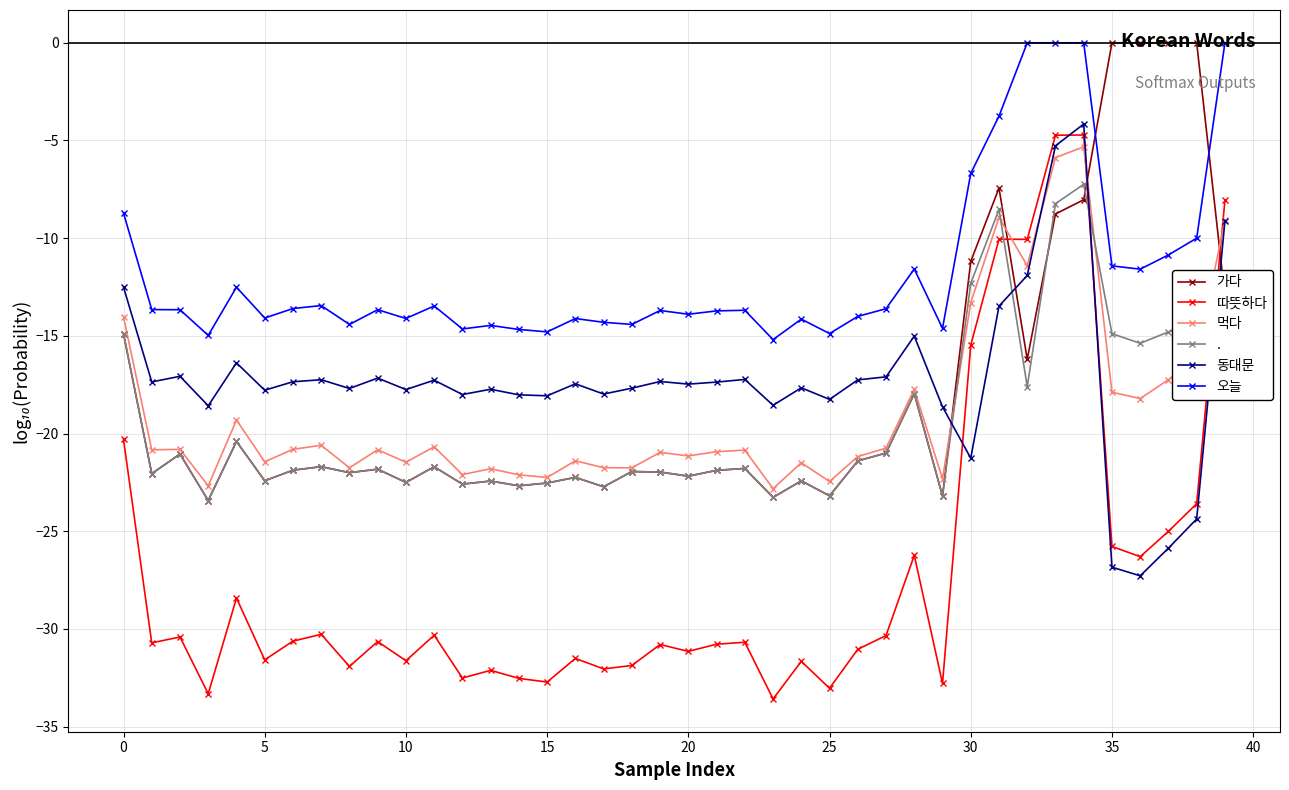

Which series has the widest spread of values?

따뜻하다